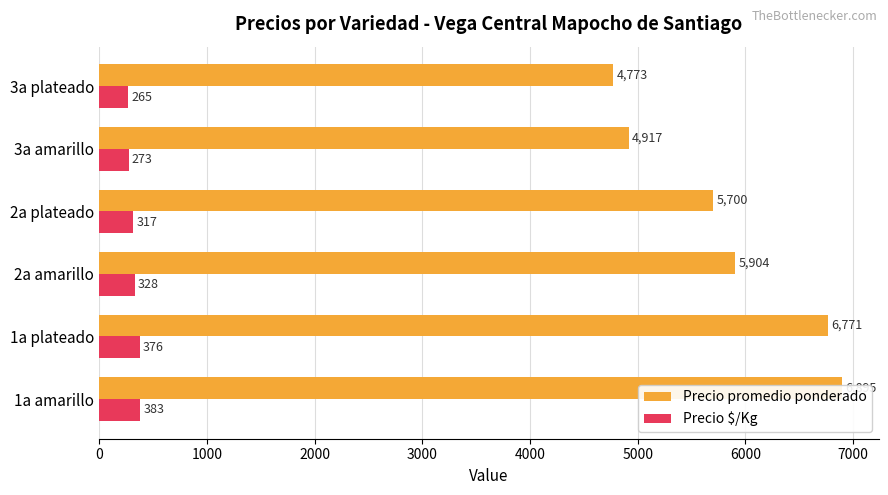

What is the value of the Precio promedio ponderado bar at the 4th from the left?

5700